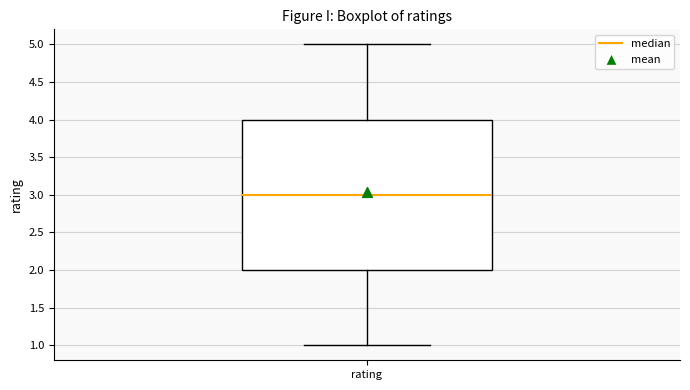

Where does the upper whisker of the box for rating end on the y-axis? The values are not printed on the chart, so give them approximately, as read against the axis.

5